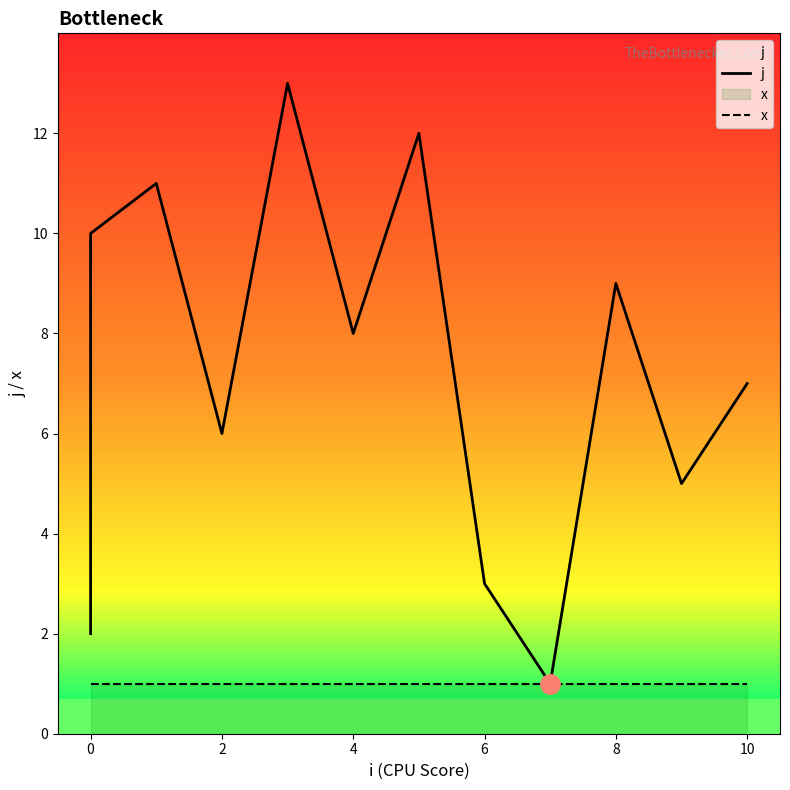

Is this an area chart (filled region under the line)?

No